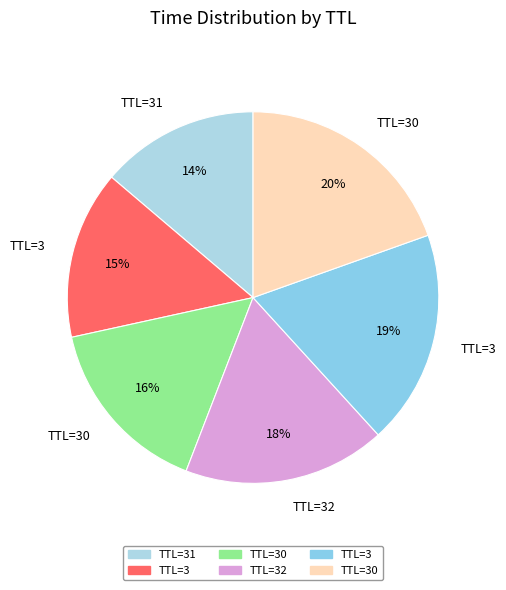

How many segments does this pie chart have?

6